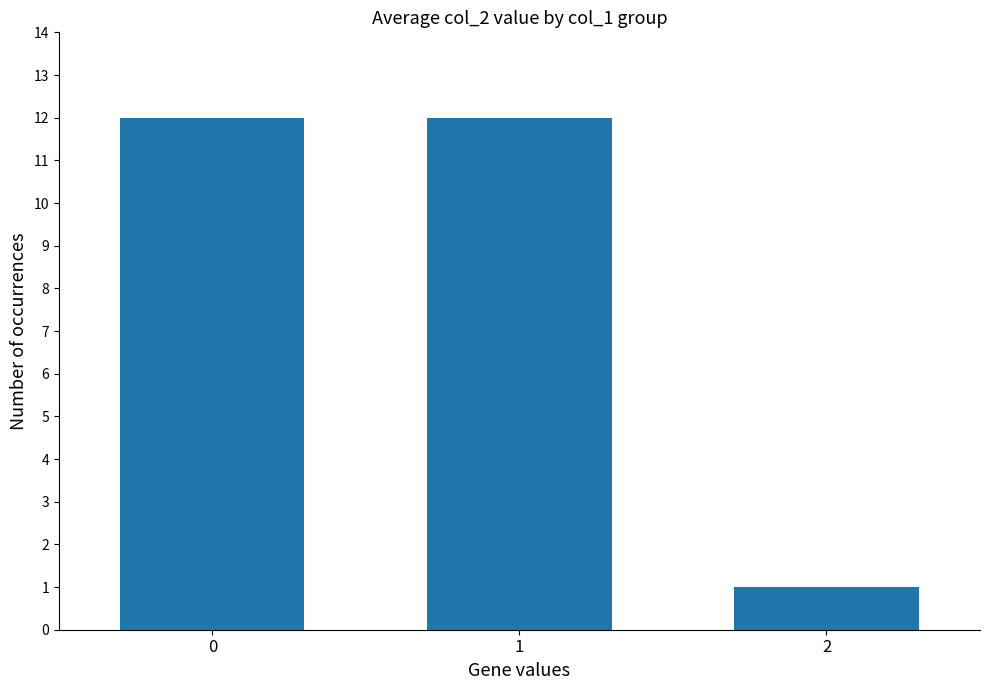

What is the minimum value shown in the chart?

1